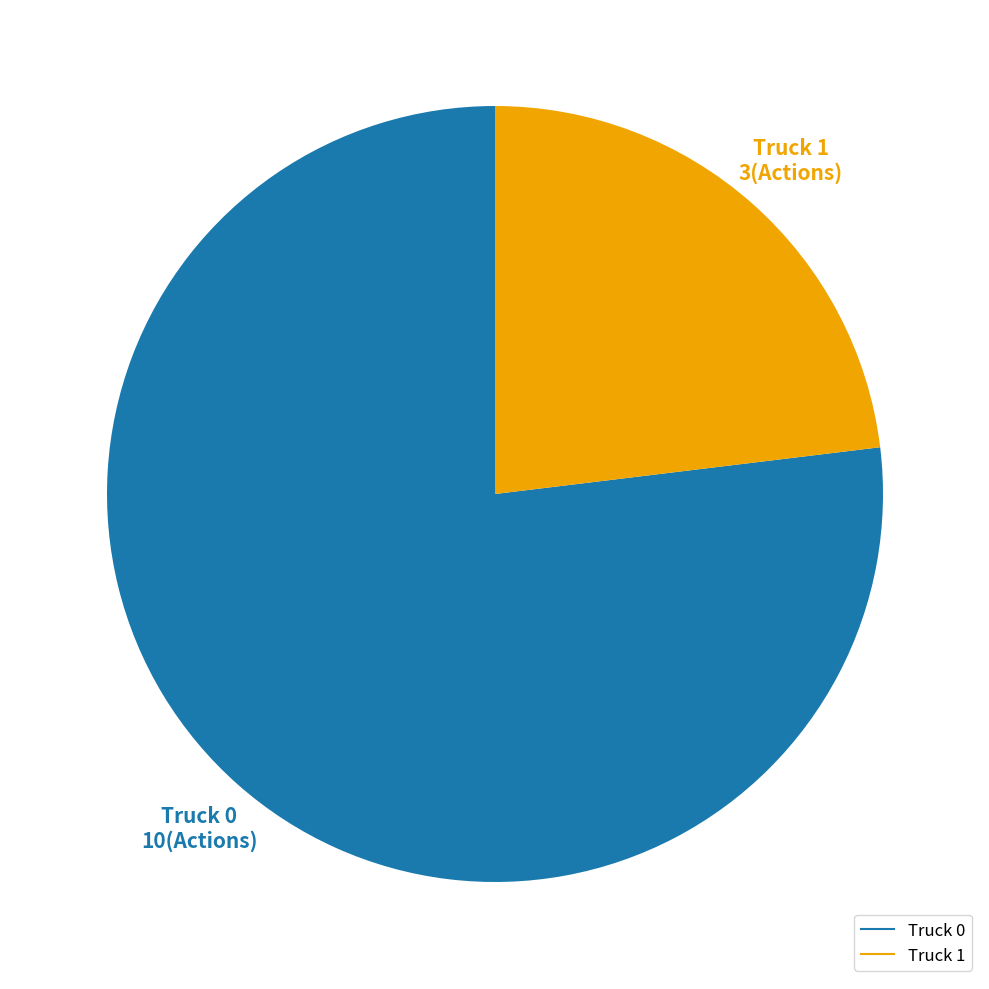

Between Truck 0 and Truck 1, which is larger?

Truck 0